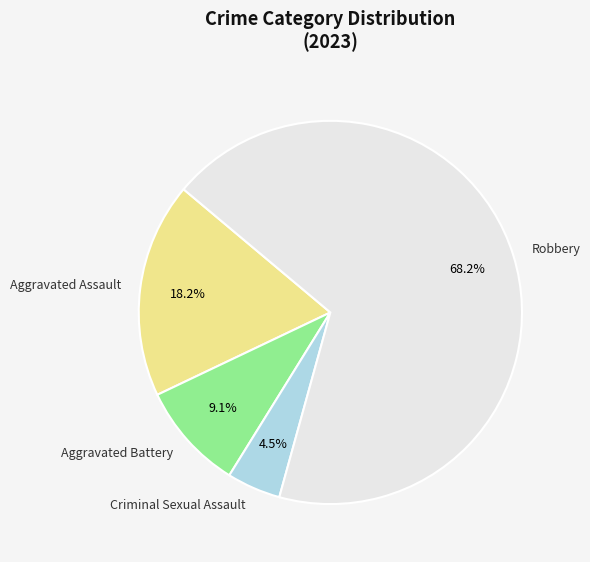

How many slices are in this pie chart?

4